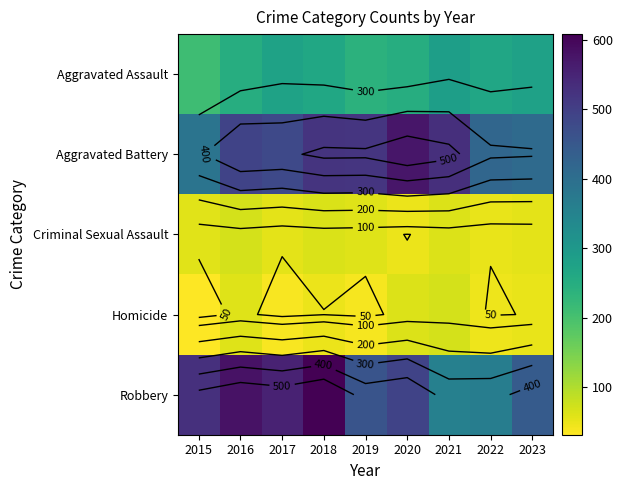

Which label corresponds to the largest value in the chart?

2018